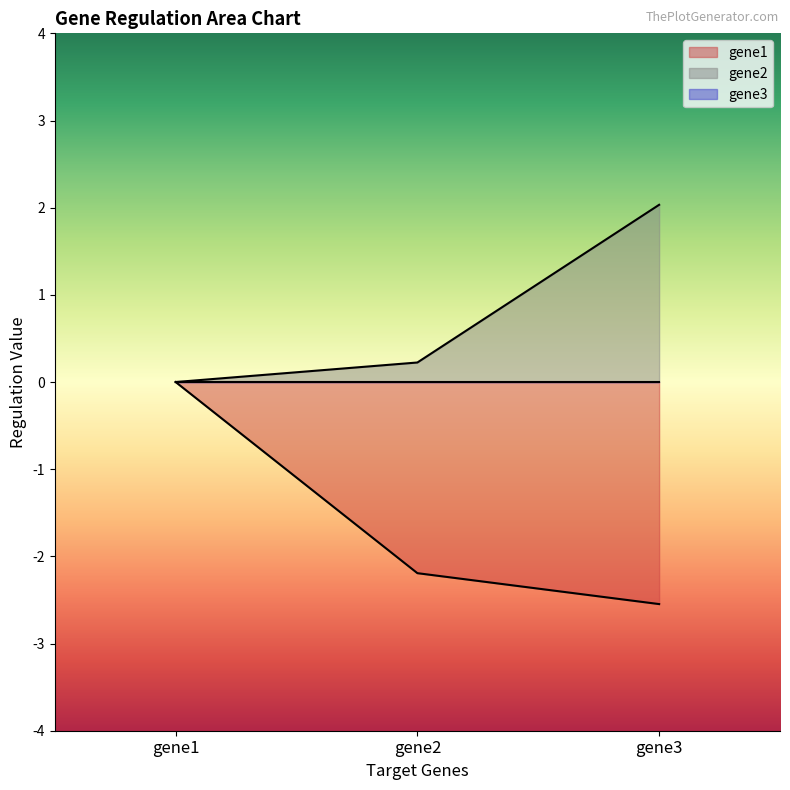

List the series in order of their overall mean, highest first.

gene2, gene1